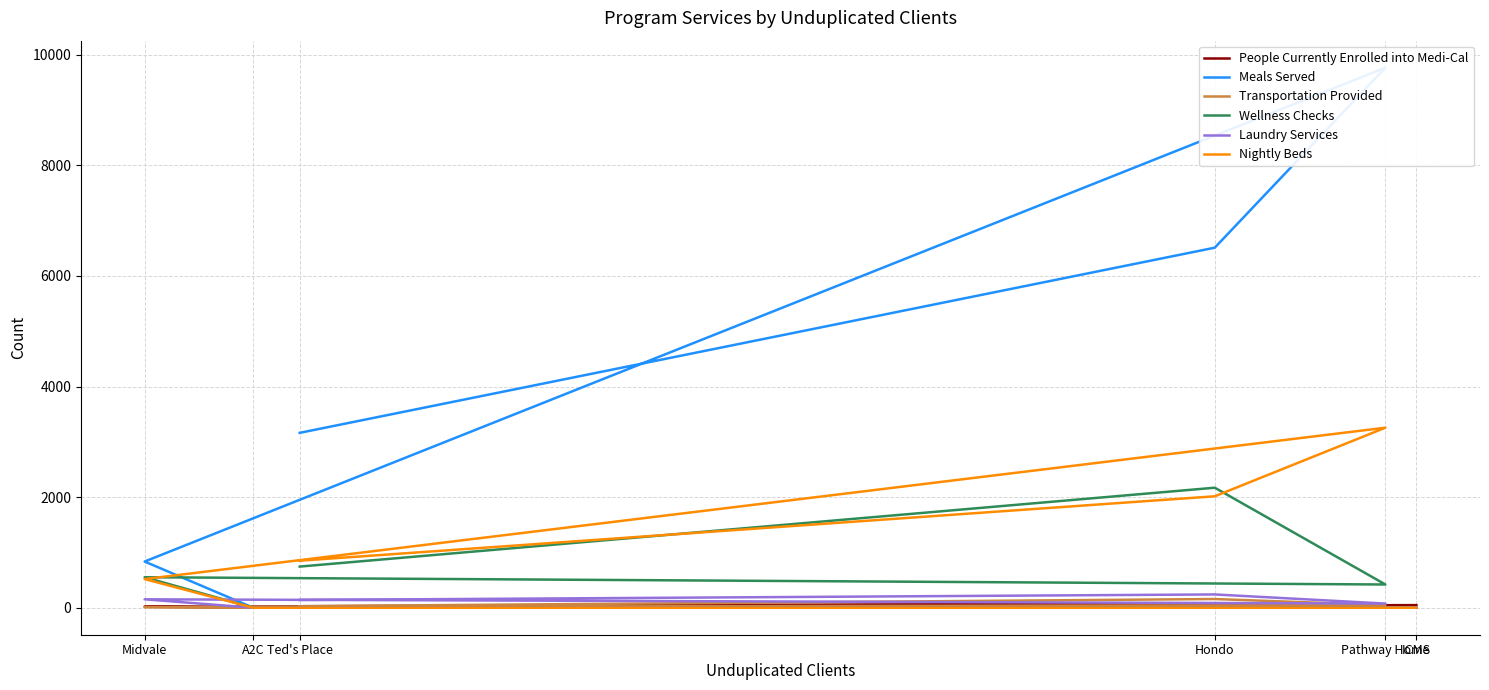

Between Pathway Home and A2C, which is larger?

Pathway Home